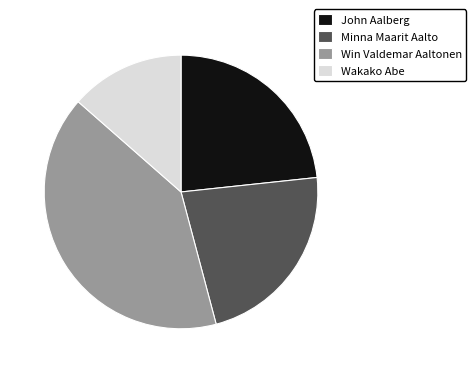

Does any single category account for the majority?

No